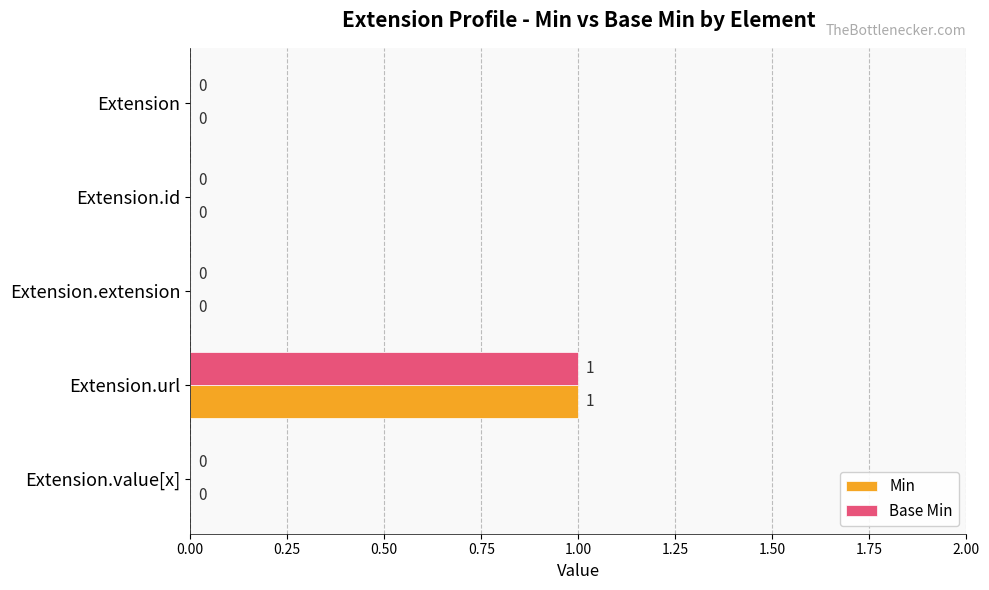

What is the greatest value displayed?

1